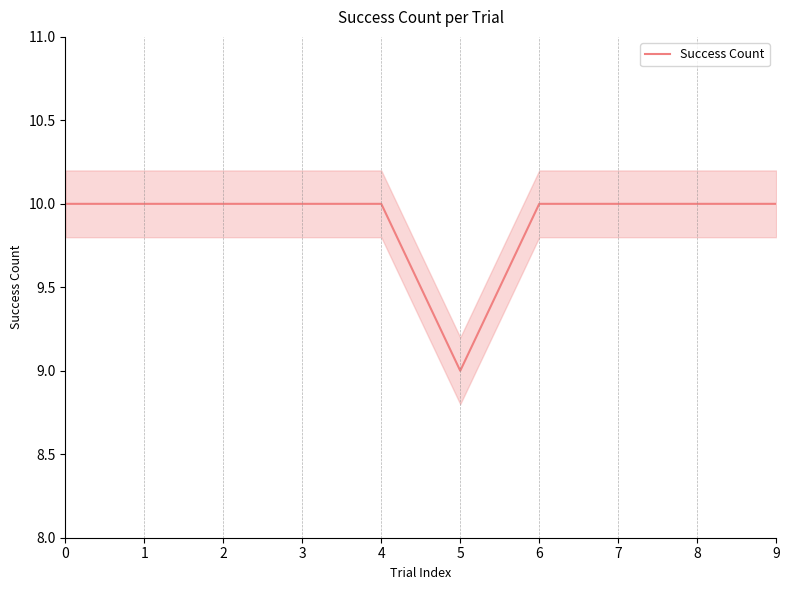

What is the smallest value displayed?

9